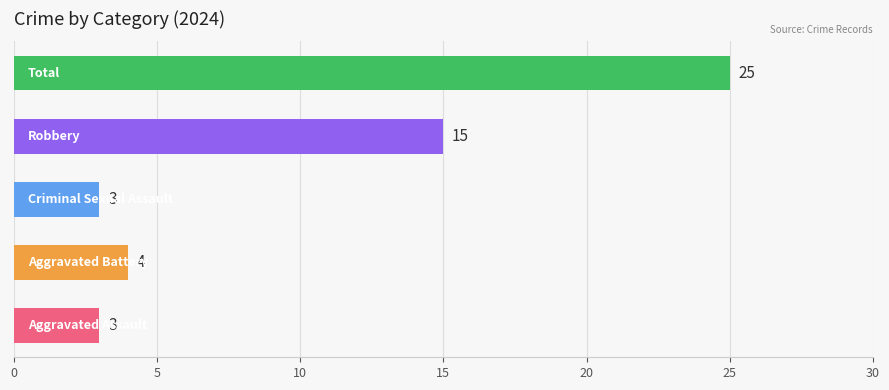

How many distinct data groups are displayed?

1